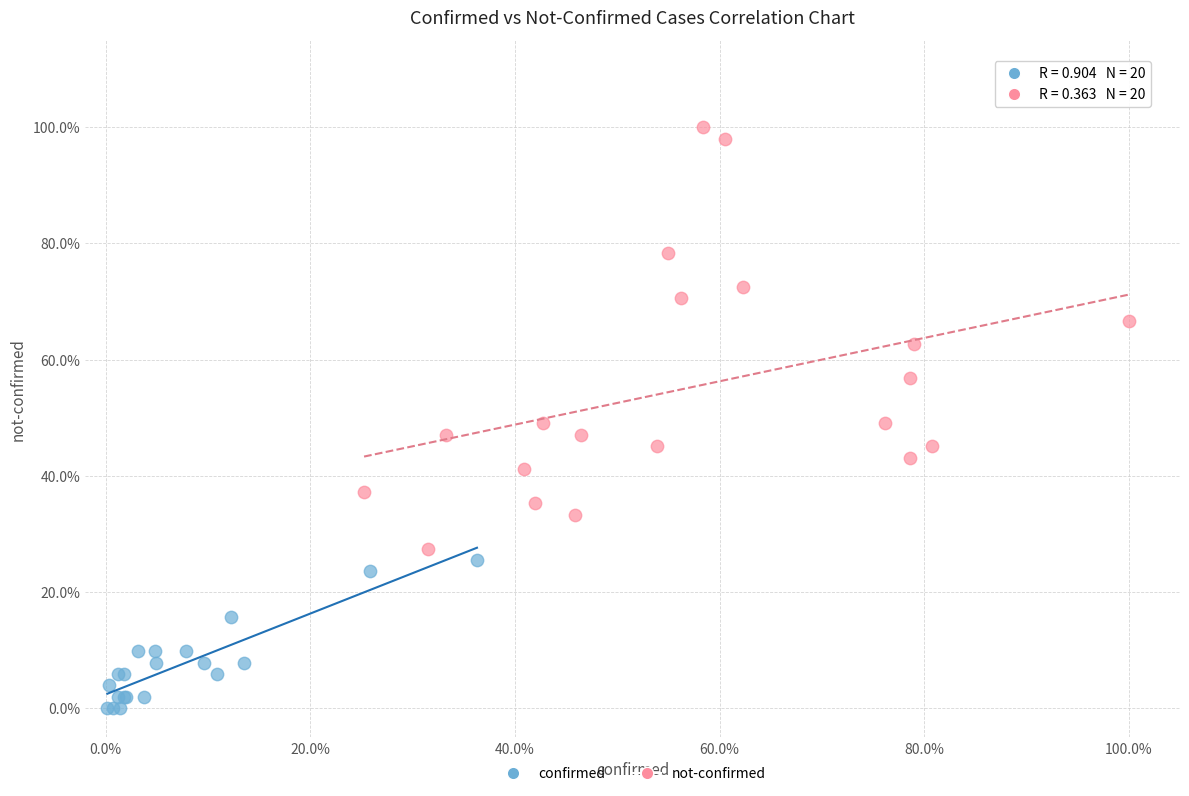

What are all the series names shown in the legend?

confirmed, not-confirmed